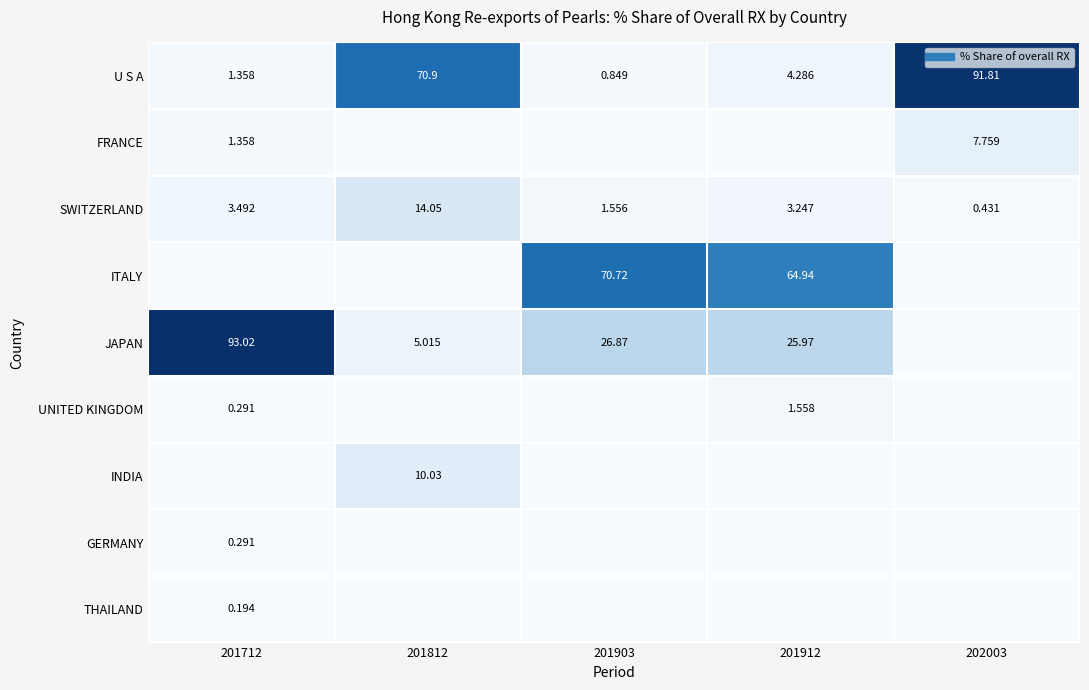

List the series in order of their peak value, highest first.

JAPAN, U S A, ITALY, SWITZERLAND, INDIA, FRANCE, UNITED KINGDOM, GERMANY, THAILAND